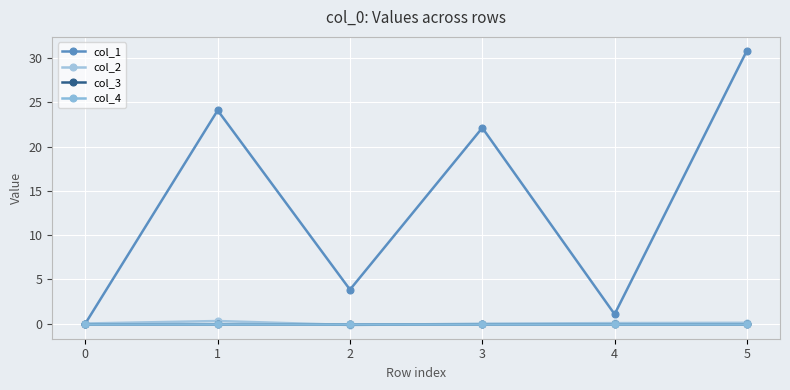

The col_1 series shows 1.1 at 4. True or false?

True